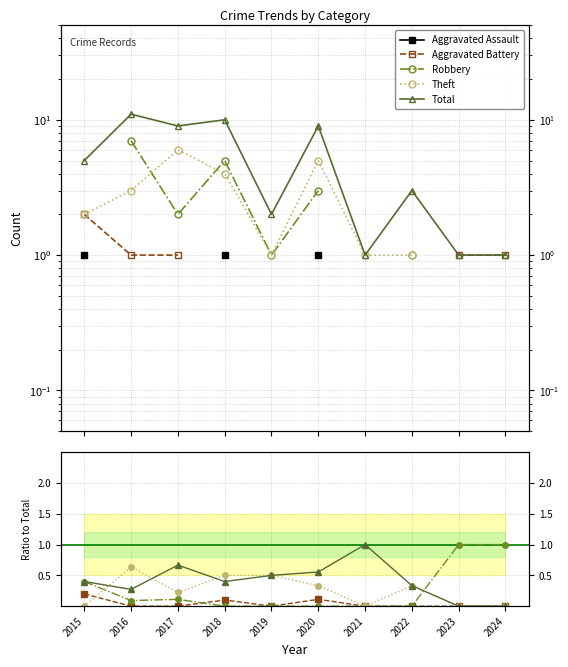

Does the chart have visible grid lines?

Yes